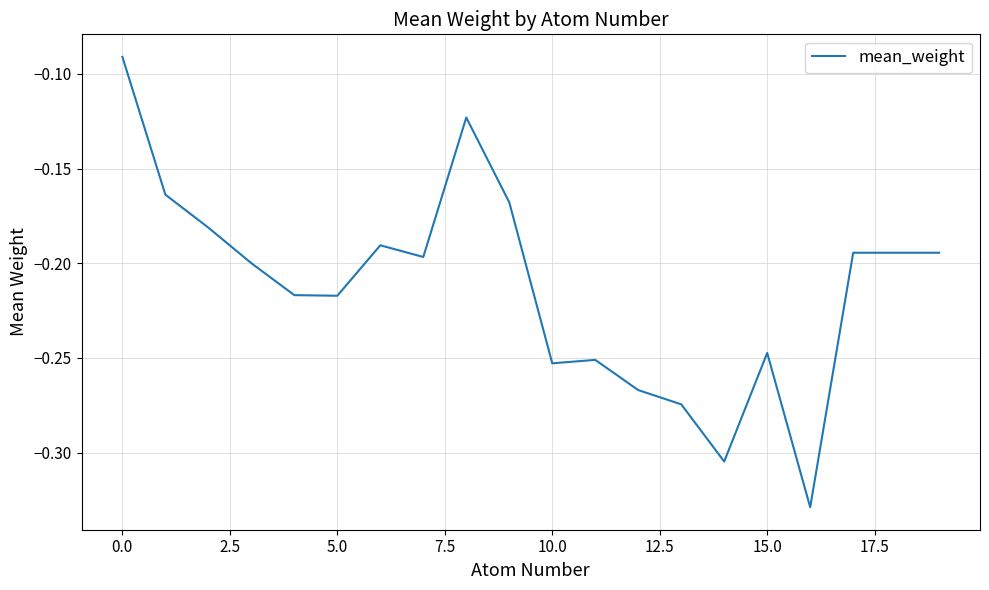

Is this an area chart (filled region under the line)?

No